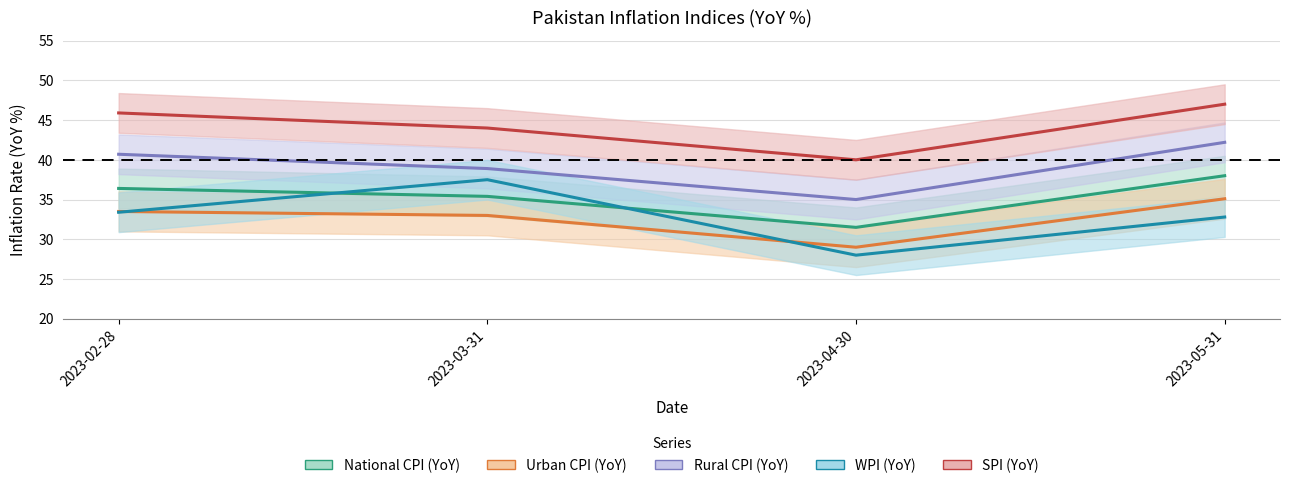

At 2023-02-28, list the series in order from largest to smallest.

SPI (YoY), Rural CPI (YoY), National CPI (YoY), Urban CPI (YoY), WPI (YoY)